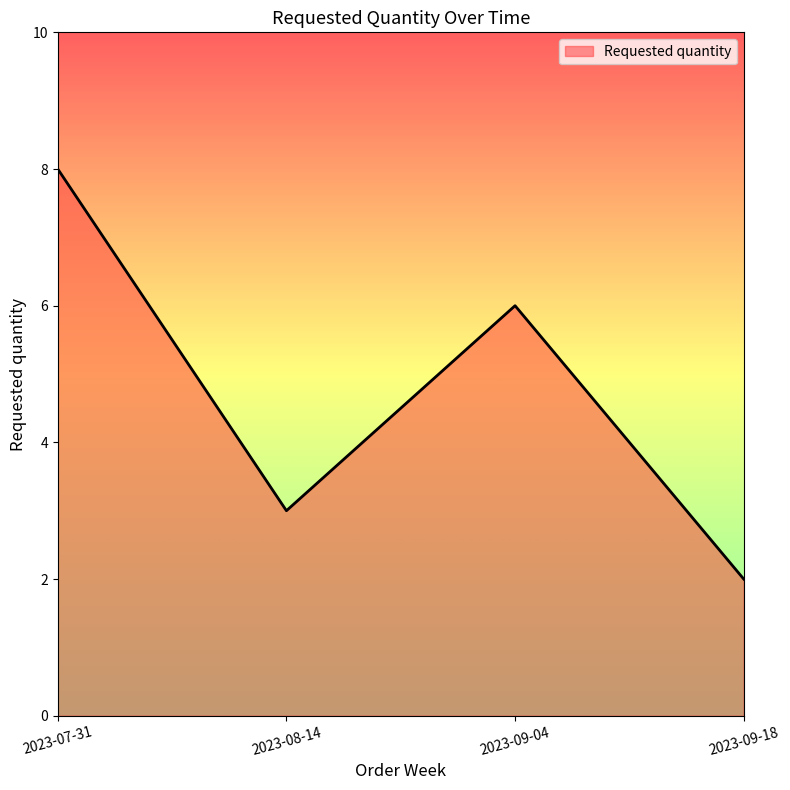

What value does the data have at 2023-09-04?

6